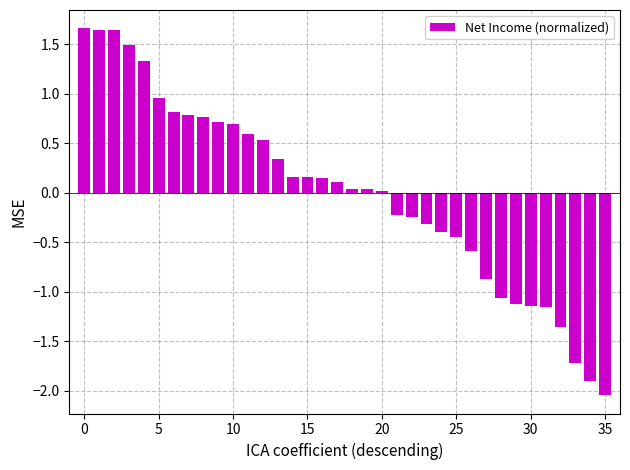

What is the difference between the second highest and minimum values?

3.7